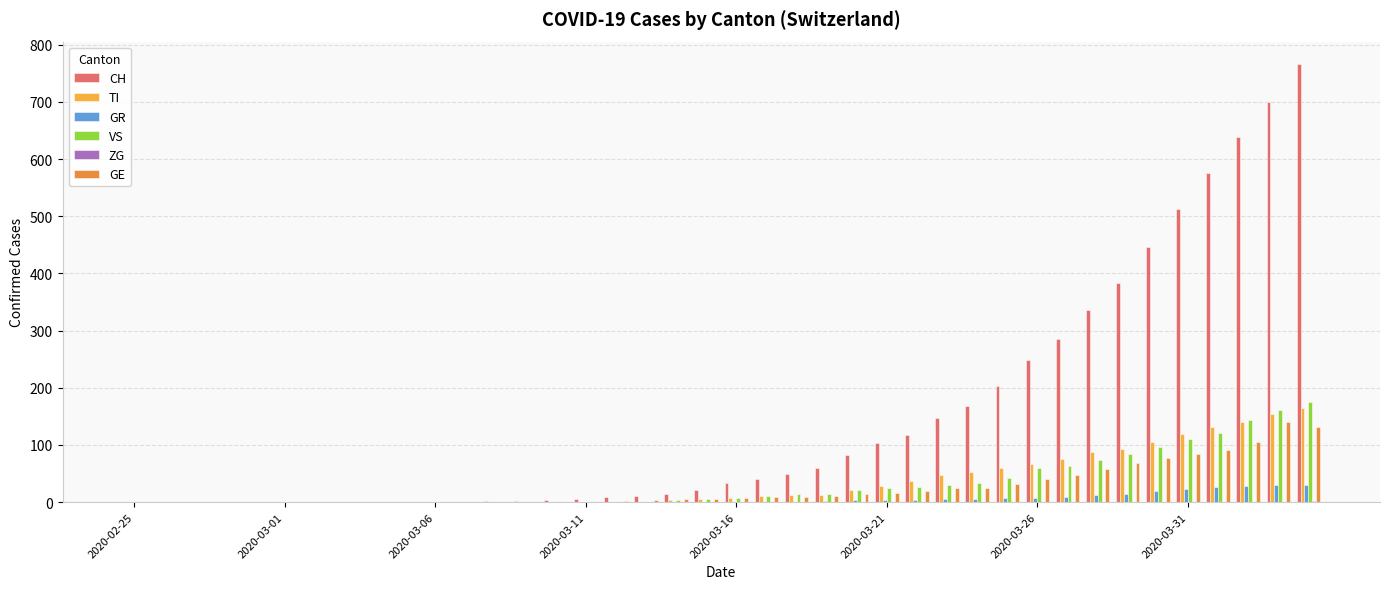

What is the maximum value for GR?

30